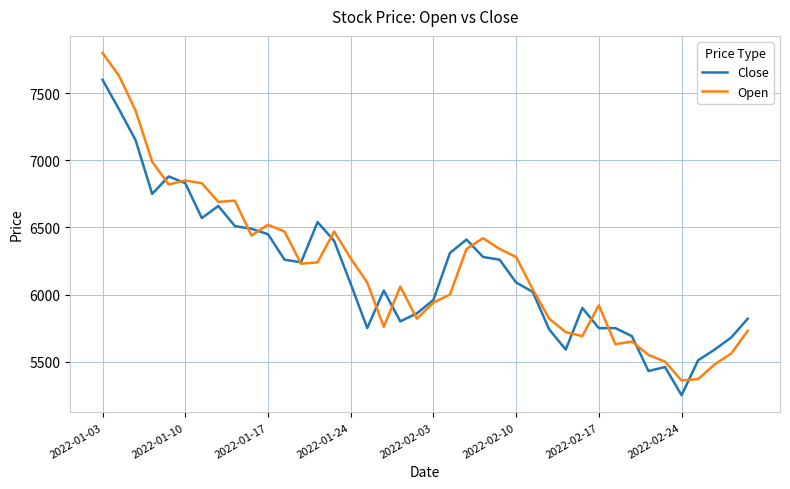

What is the smallest value displayed?

5250